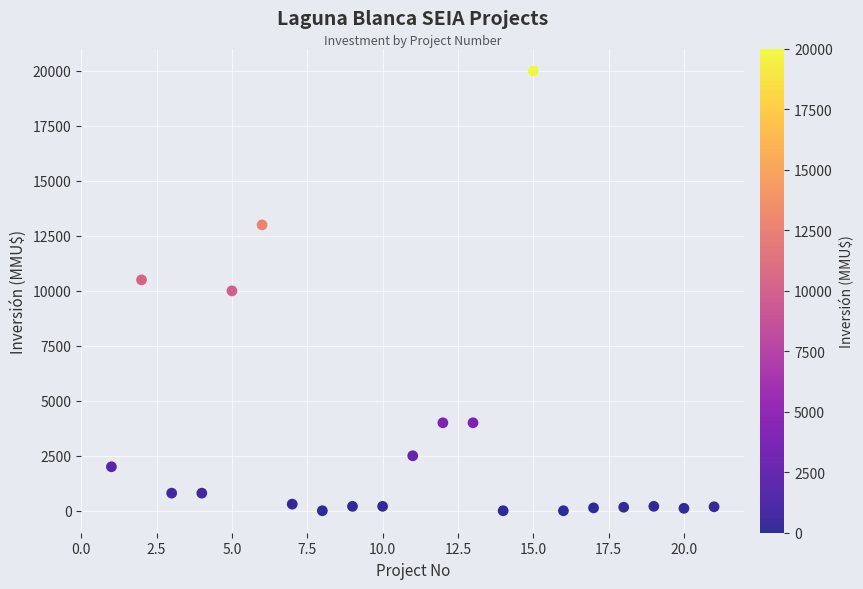

What is the range of Y values (max minus min)?

20000